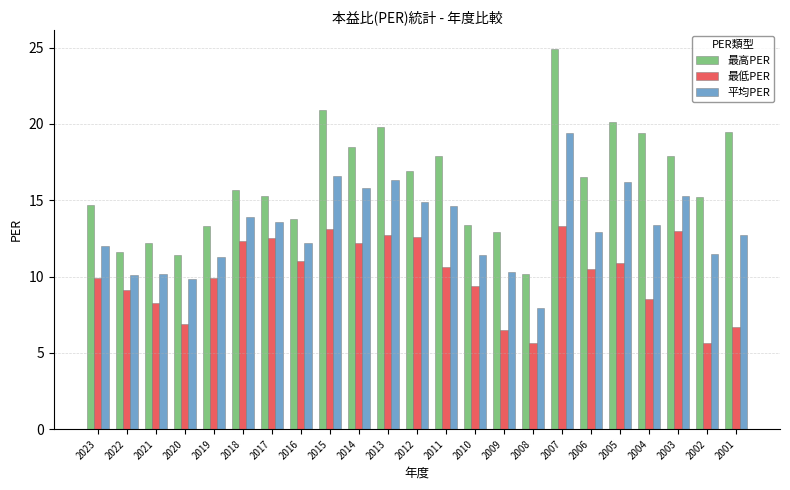

List the series in order of their peak value, highest first.

最高PER, 平均PER, 最低PER